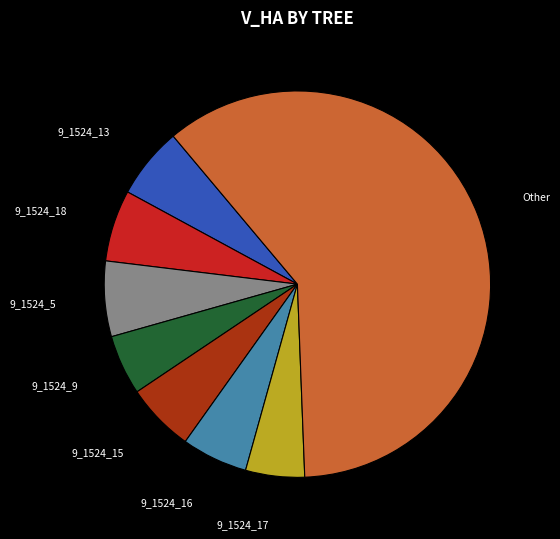

Is there any slice that represents more than half of the pie?

Yes